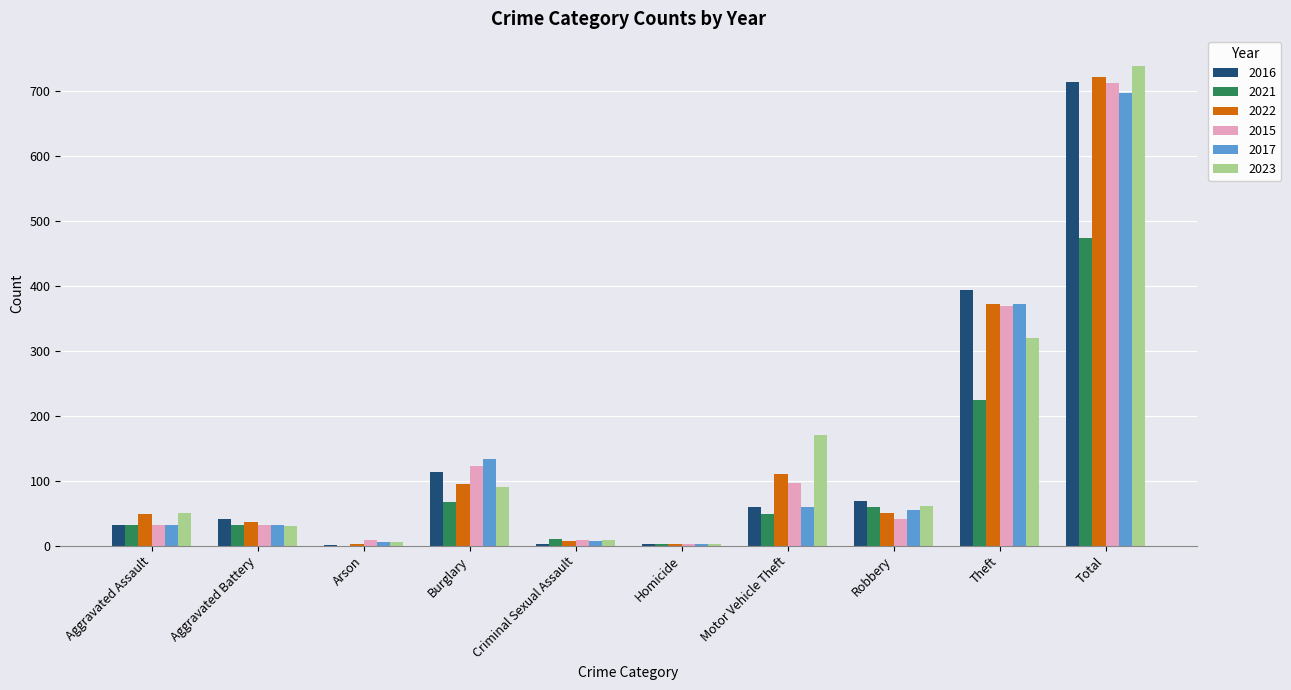

At which label does 2023 first exceed 61?

Burglary